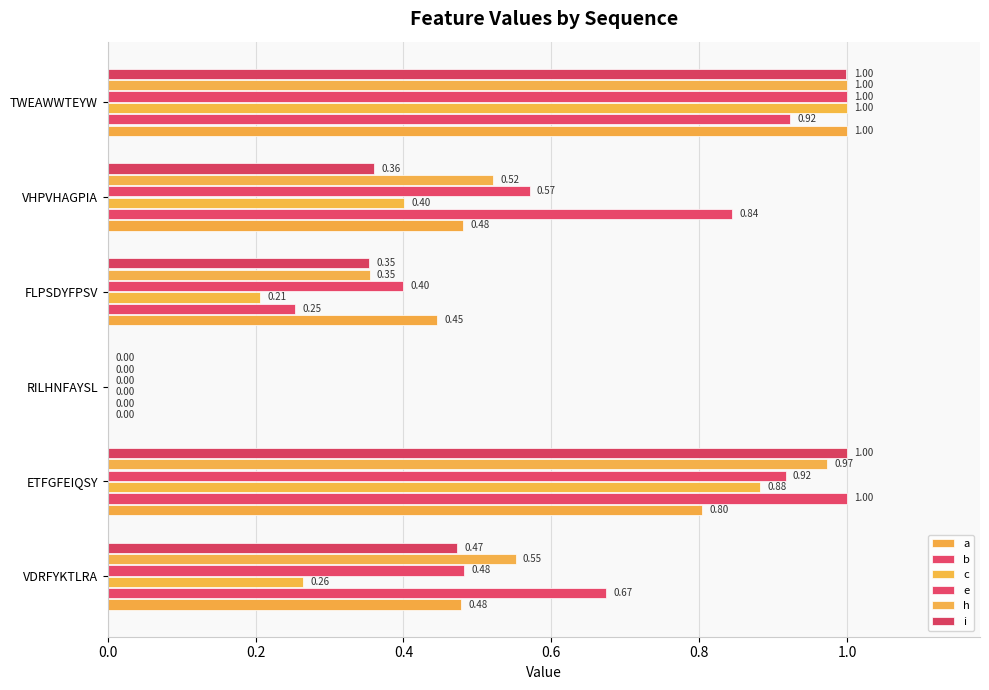

What position from the right is TWEAWWTEYW?

1